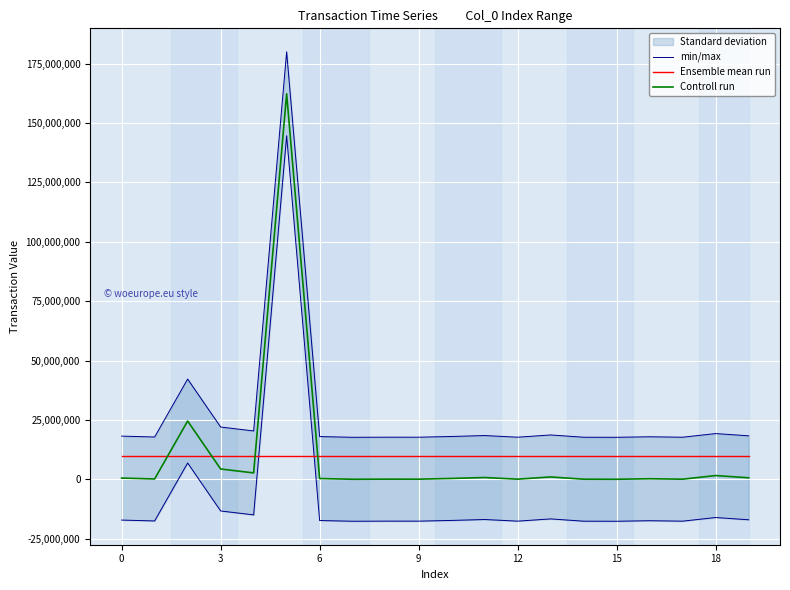

What is the highest value of the Ensemble mean run series?

9973120.0